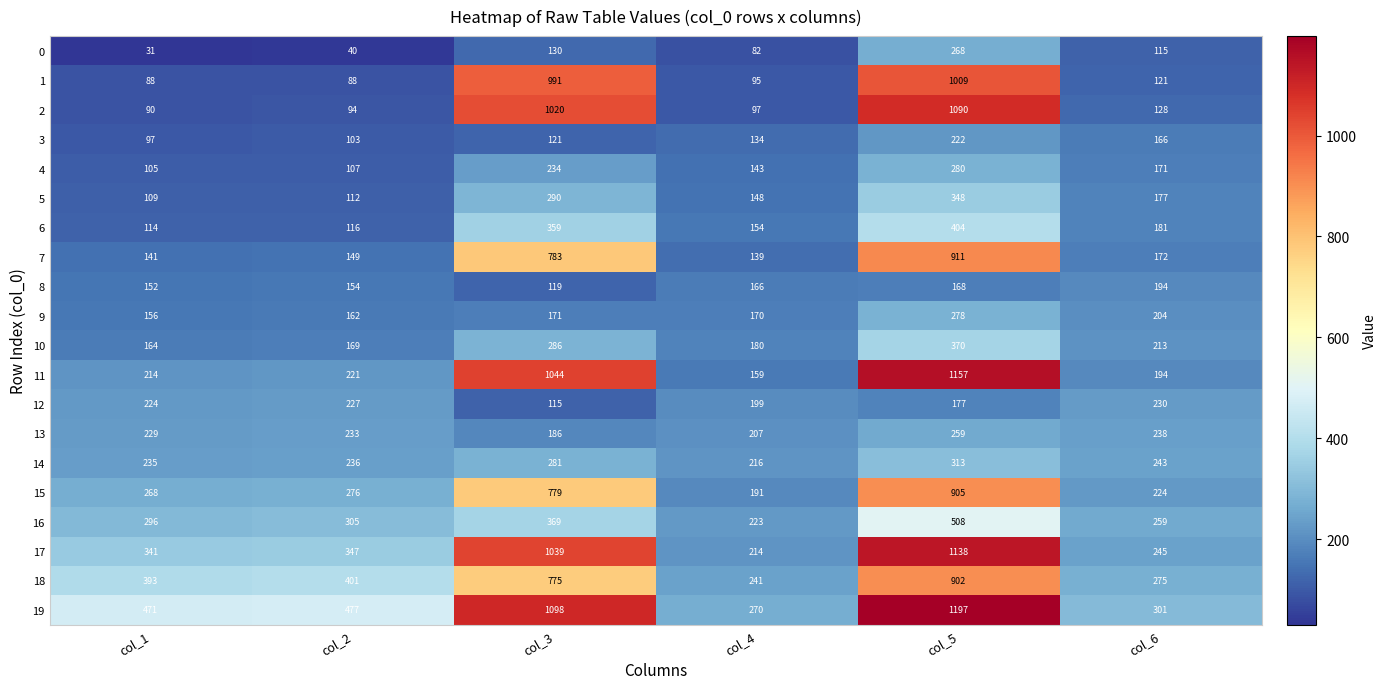

The value of 10 at col_2 is 169. True or false?

True